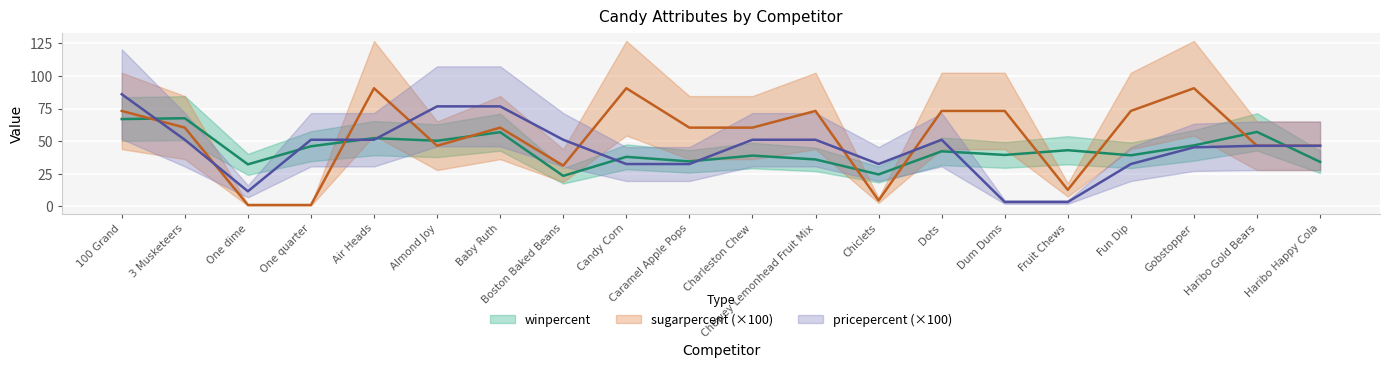

Where is the first local maximum for sugarpercent?

Air Heads